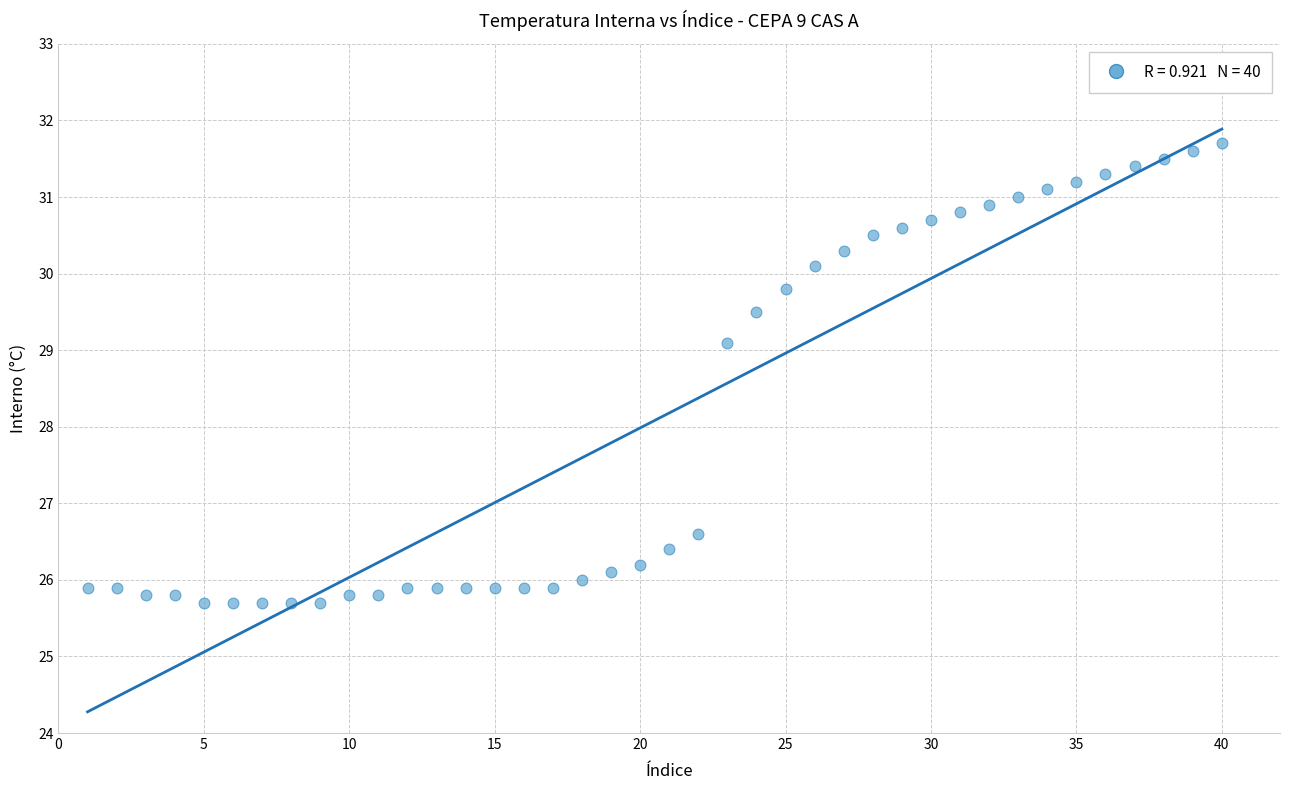

What is the range of X values (max minus min)?

39.0